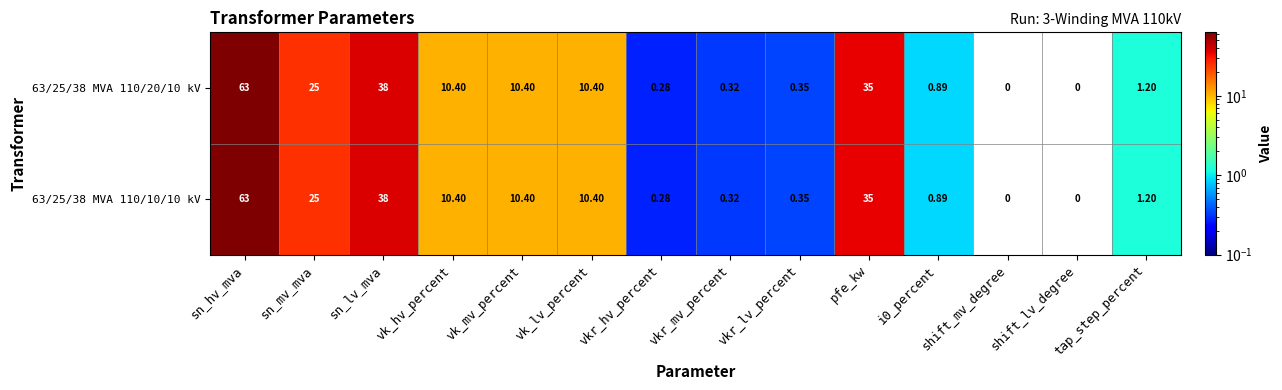

Is the value of 63/25/38 MVA 110/20/10 kV at pfe_kw greater than the value of 63/25/38 MVA 110/10/10 kV at vkr_mv_percent?

Yes